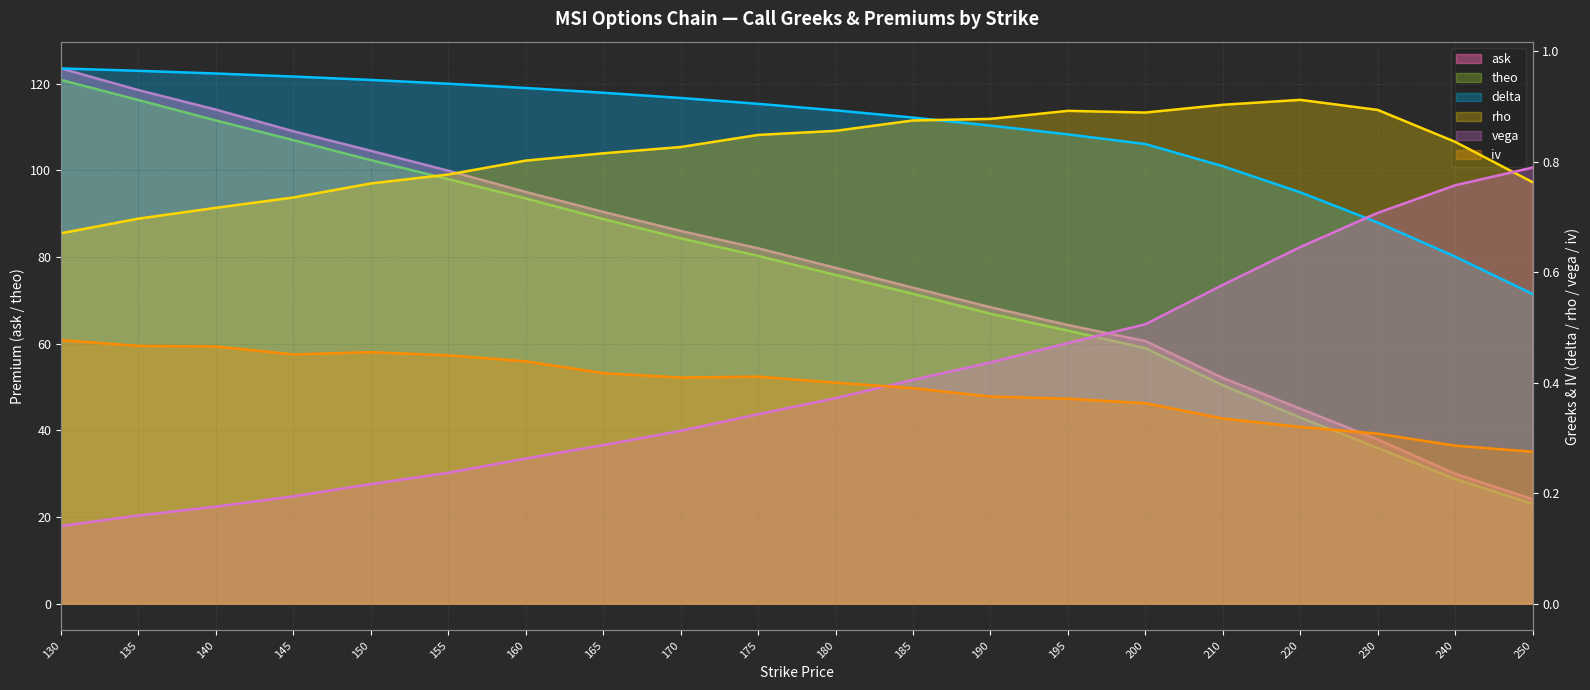

Reading right to left, extract all data points from this chart.

ask: 24.1	30.0	37.9	45.0	52.1	60.6	64.3	68.4	72.9	77.5	82.0	86.0	90.4	95.0	99.9	104.5	109.0	114.0	118.5	123.5
iv: 0.3	0.3	0.3	0.3	0.3	0.4	0.4	0.4	0.4	0.4	0.4	0.4	0.4	0.4	0.4	0.5	0.5	0.5	0.5	0.5
delta: 0.6	0.6	0.7	0.7	0.8	0.8	0.8	0.9	0.9	0.9	0.9	0.9	0.9	0.9	0.9	0.9	1.0	1.0	1.0	1.0
rho: 0.8	0.8	0.9	0.9	0.9	0.9	0.9	0.9	0.9	0.9	0.8	0.8	0.8	0.8	0.8	0.8	0.7	0.7	0.7	0.7
vega: 0.8	0.8	0.7	0.6	0.6	0.5	0.5	0.4	0.4	0.4	0.3	0.3	0.3	0.3	0.2	0.2	0.2	0.2	0.2	0.1
theo: 23.1	28.8	36.0	43.0	50.4	59.0	63.0	66.9	71.5	75.8	80.2	84.3	88.8	93.5	97.9	102.3	107.0	111.5	116.2	120.9